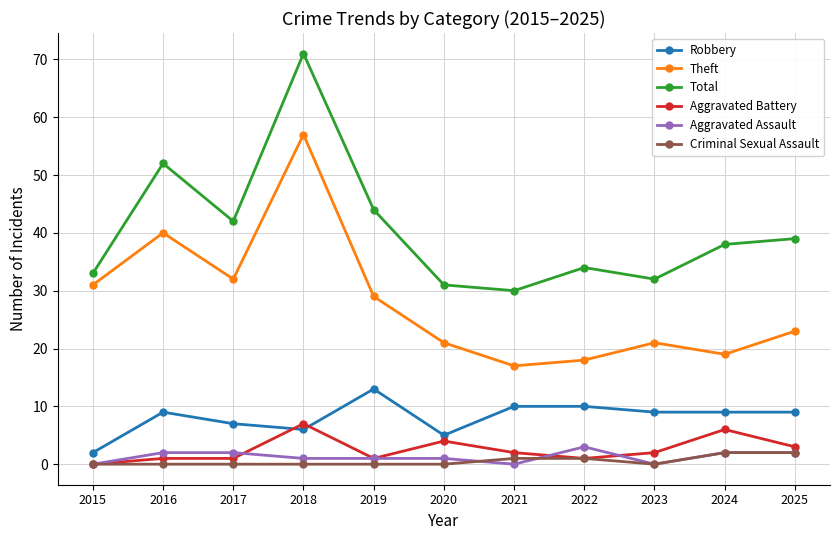

What is the value of the Robbery point at the 4th from the left?

6